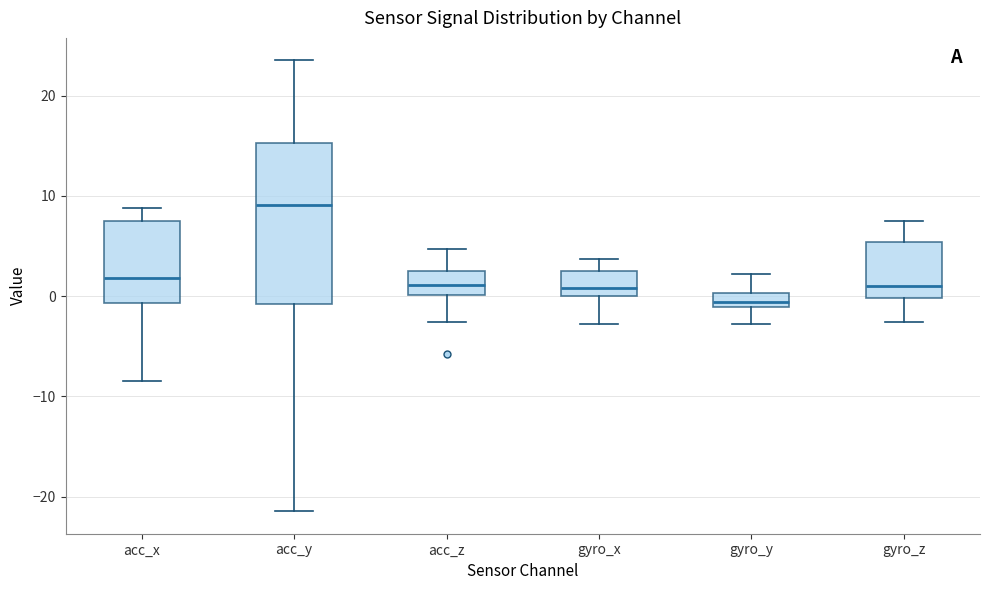

Comparing the boxes themselves (not the whiskers), which one is the tallest?

acc_y